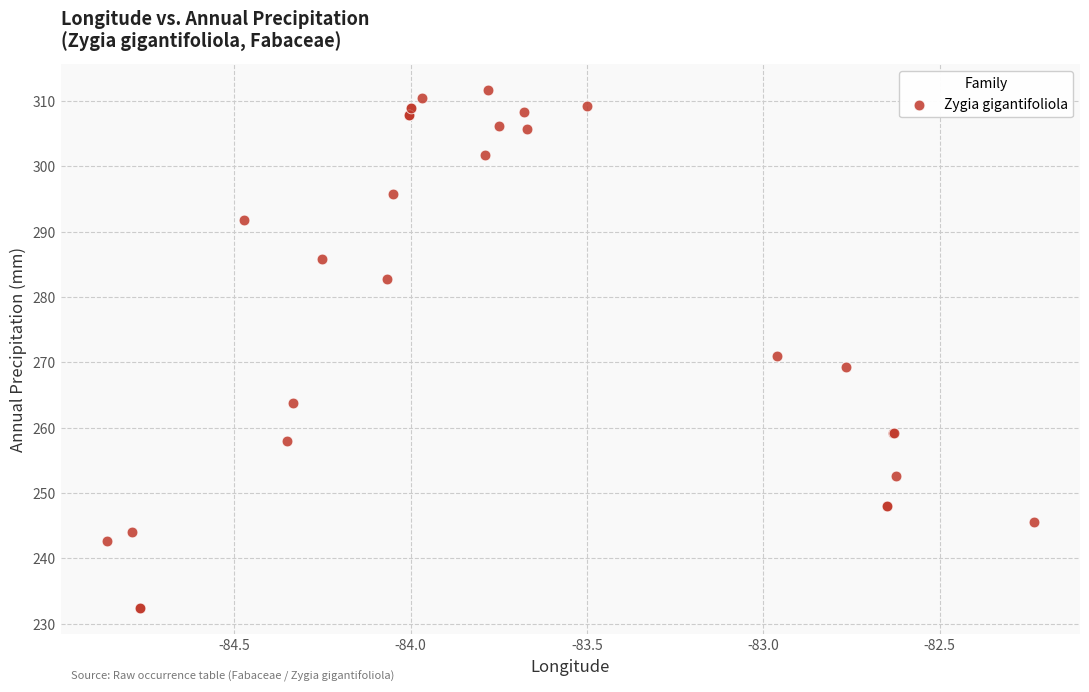

What Y value in the scatter plot is closest to 272?

271.0